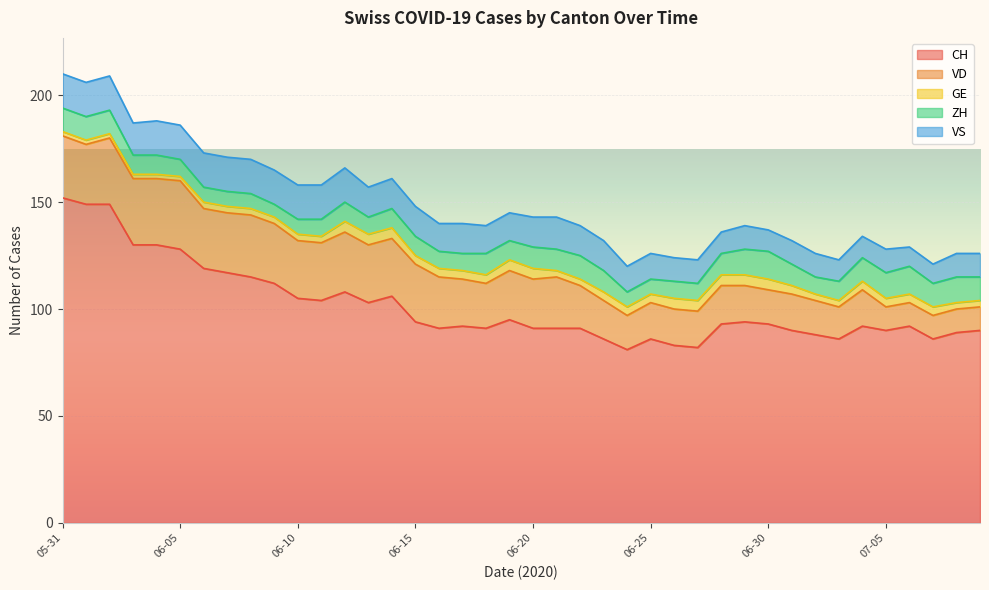

Reading left to right, list all the values displayed in this chart.

CH: 152	149	149	130	130	128	119	117	115	112	105	104	108	103	106	94	91	92	91	95	91	91	91	86	81	86	83	82	93	94	93	90	88	86	92	90	92	86	89	90
VD: 29	28	31	31	31	32	28	28	29	28	27	27	28	27	27	27	24	22	21	23	23	24	20	18	16	17	17	17	18	17	16	17	16	15	17	11	11	11	11	11
GE: 2	2	2	2	2	2	3	3	3	3	3	3	5	5	5	4	4	4	4	5	5	3	3	4	4	4	5	5	5	5	5	4	3	3	4	4	4	4	3	3
ZH: 11	11	11	9	9	8	7	7	7	6	7	8	9	8	9	9	8	8	10	9	10	10	11	10	7	7	8	8	10	12	13	10	8	9	11	12	13	11	12	11
VS: 16	16	16	15	16	16	16	16	16	16	16	16	16	14	14	14	13	14	13	13	14	15	14	14	12	12	11	11	10	11	10	11	11	10	10	11	9	9	11	11